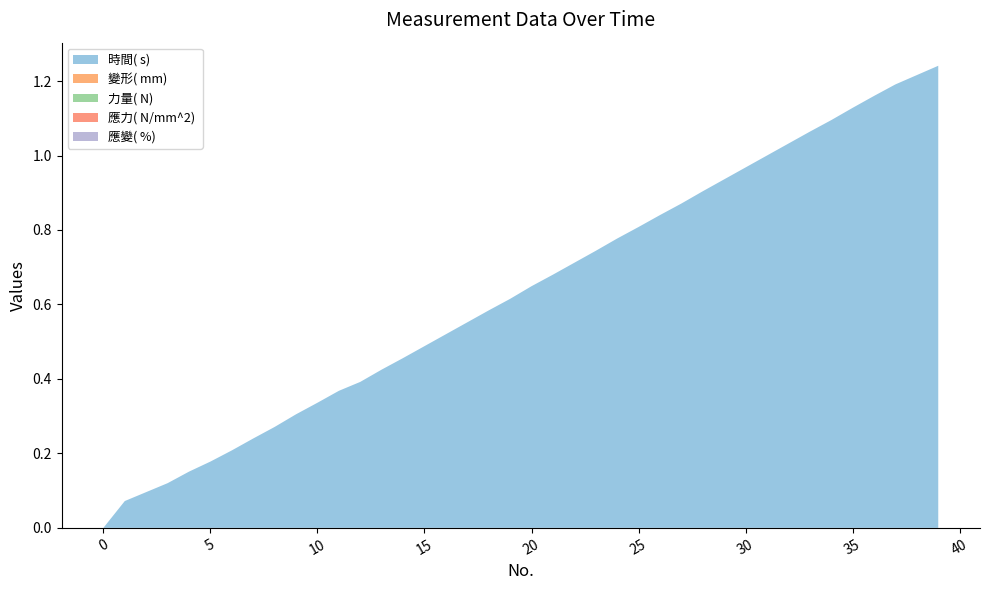

Reading right to left, list all the values displayed in this chart.

時間( s) : 39=1.2	38=1.2	37=1.2	36=1.2	35=1.1	34=1.1	33=1.1	32=1.0	31=1.0	30=1.0	29=0.9	28=0.9	27=0.9	26=0.8	25=0.8	24=0.8	23=0.7	22=0.7	21=0.7	20=0.6	19=0.6	18=0.6	17=0.6	16=0.5	15=0.5	14=0.5	13=0.4	12=0.4	11=0.4	10=0.3	9=0.3	8=0.3	7=0.2	6=0.2	5=0.2	4=0.2	3=0.1	2=0.1	1=0.1	0=0.0
變形( mm) : 39=0.0	38=0.0	37=0.0	36=0.0	35=0.0	34=0.0	33=0.0	32=0.0	31=0.0	30=0.0	29=0.0	28=0.0	27=0.0	26=0.0	25=0.0	24=0.0	23=0.0	22=0.0	21=0.0	20=0.0	19=0.0	18=0.0	17=0.0	16=0.0	15=0.0	14=0.0	13=0.0	12=0.0	11=0.0	10=0.0	9=0.0	8=0.0	7=0.0	6=0.0	5=0.0	4=0.0	3=0.0	2=0.0	1=0.0	0=0.0
力量( N) : 39=0.0	38=0.0	37=0.0	36=0.0	35=0.0	34=0.0	33=0.0	32=0.0	31=0.0	30=0.0	29=0.0	28=0.0	27=0.0	26=0.0	25=0.0	24=0.0	23=0.0	22=0.0	21=0.0	20=0.0	19=0.0	18=0.0	17=0.0	16=0.0	15=0.0	14=0.0	13=0.0	12=0.0	11=0.0	10=0.0	9=0.0	8=0.0	7=0.0	6=0.0	5=0.0	4=0.0	3=0.0	2=0.0	1=0.0	0=0.0
應力( N/mm^2) : 39=0.0	38=0.0	37=0.0	36=0.0	35=0.0	34=0.0	33=0.0	32=0.0	31=0.0	30=0.0	29=0.0	28=0.0	27=0.0	26=0.0	25=0.0	24=0.0	23=0.0	22=0.0	21=0.0	20=0.0	19=0.0	18=0.0	17=0.0	16=0.0	15=0.0	14=0.0	13=0.0	12=0.0	11=0.0	10=0.0	9=0.0	8=0.0	7=0.0	6=0.0	5=0.0	4=0.0	3=0.0	2=0.0	1=0.0	0=0.0
應變( %) : 39=0.0	38=0.0	37=0.0	36=0.0	35=0.0	34=0.0	33=0.0	32=0.0	31=0.0	30=0.0	29=0.0	28=0.0	27=0.0	26=0.0	25=0.0	24=0.0	23=0.0	22=0.0	21=0.0	20=0.0	19=0.0	18=0.0	17=0.0	16=0.0	15=0.0	14=0.0	13=0.0	12=0.0	11=0.0	10=0.0	9=0.0	8=0.0	7=0.0	6=0.0	5=0.0	4=0.0	3=0.0	2=0.0	1=0.0	0=0.0